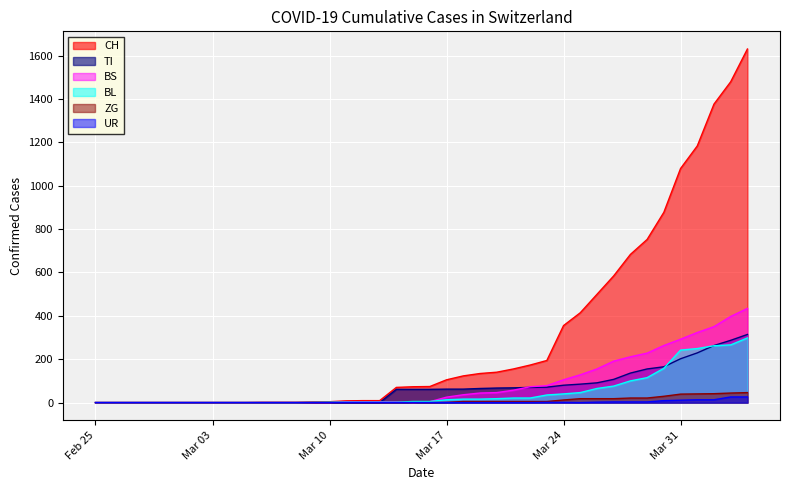

What is the highest value of the TI series?

314